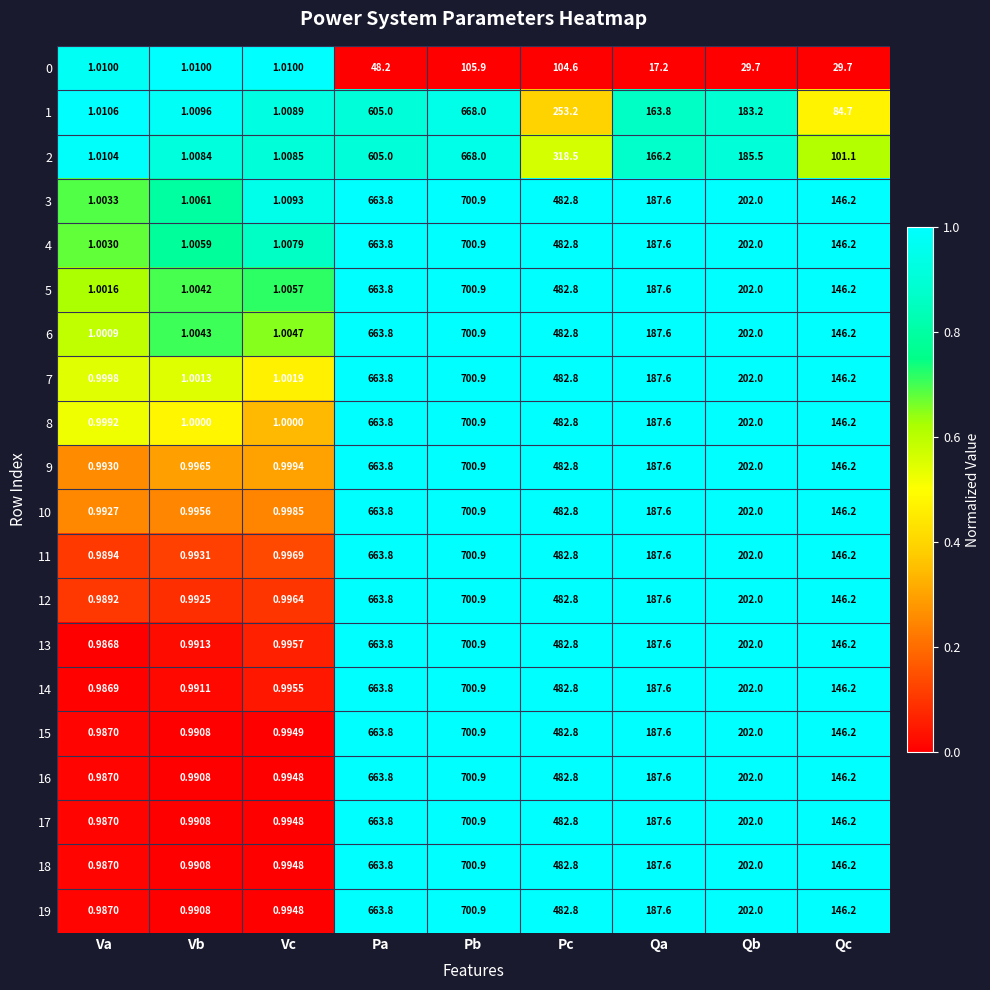

At which label does 17 reach its minimum?

Va